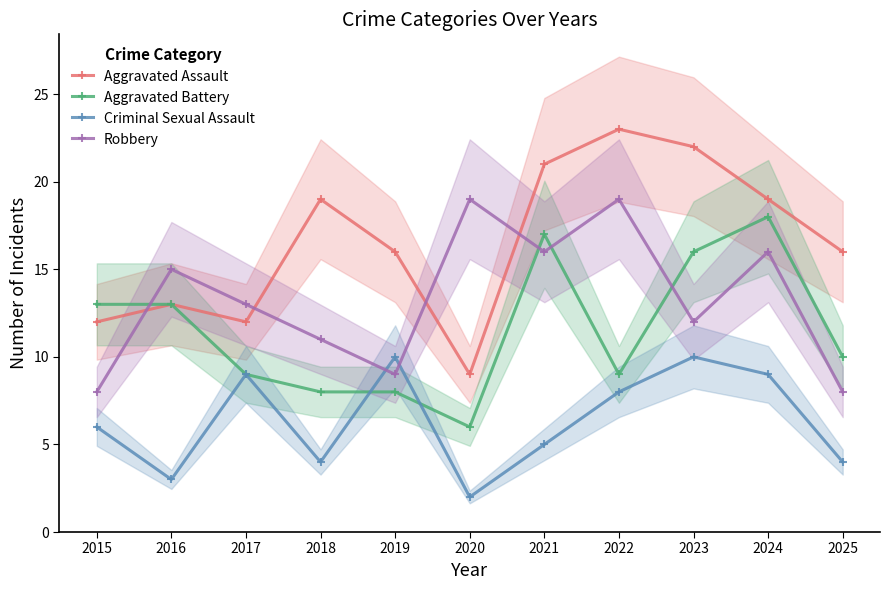

Where is the first local minimum for Criminal Sexual Assault?

2016